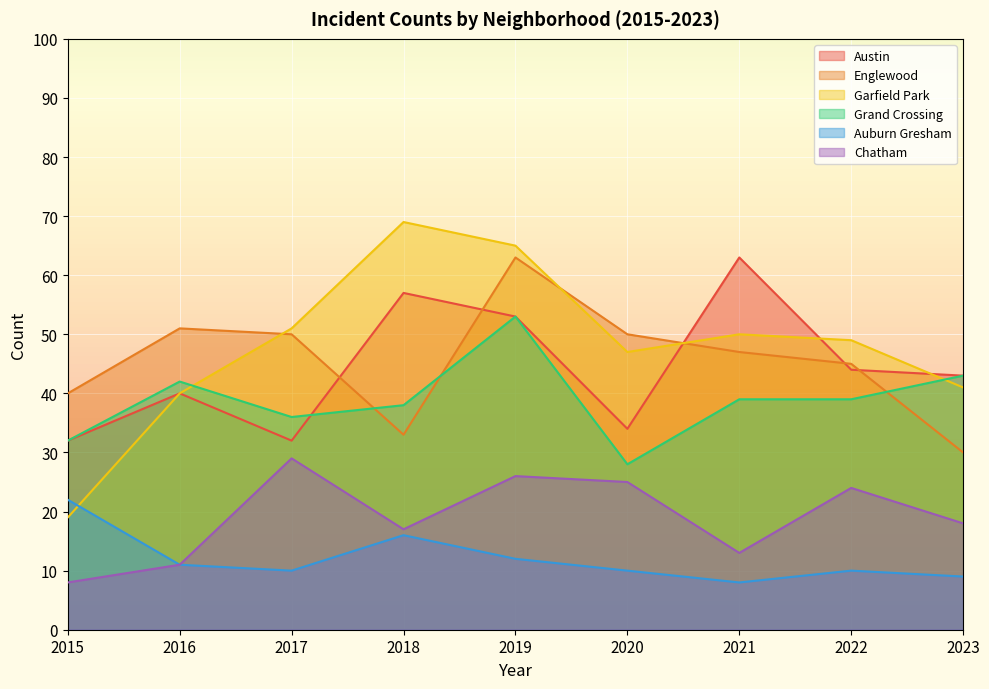

What is the difference between the Chatham values at 2020 and 2015?

17